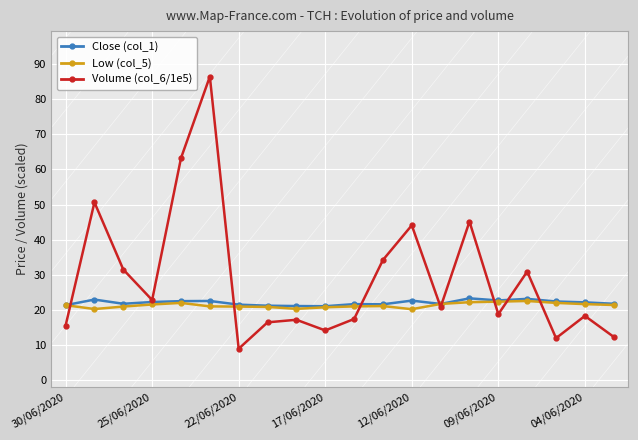

Which series has the largest range (max minus min)?

Volume (col_6/1e5)